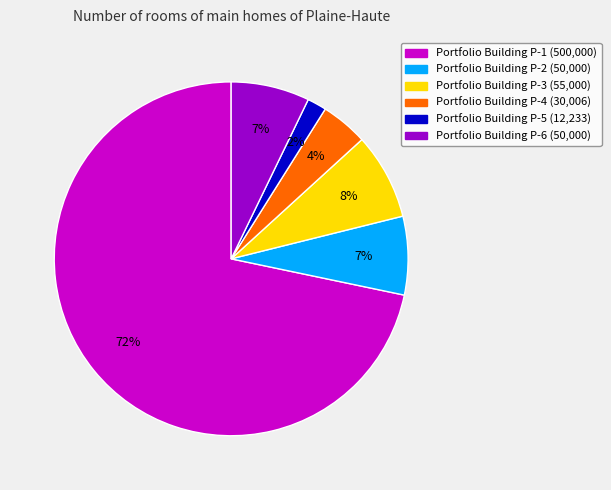

Does any single category account for the majority?

Yes